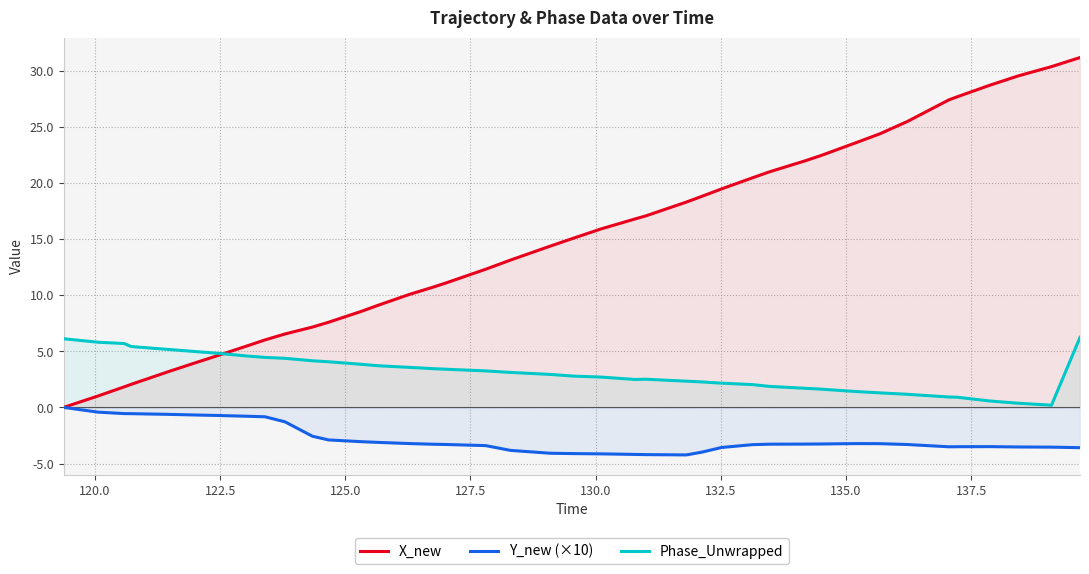

List the series in order of their overall mean, highest first.

X_new, Phase_Unwrapped, Y_new (×10)